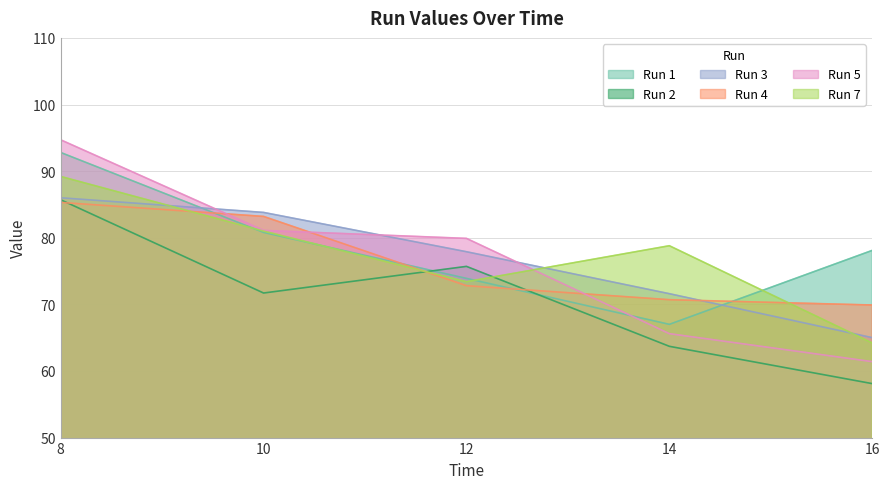

Which series has the largest total across all categories?

Run 1